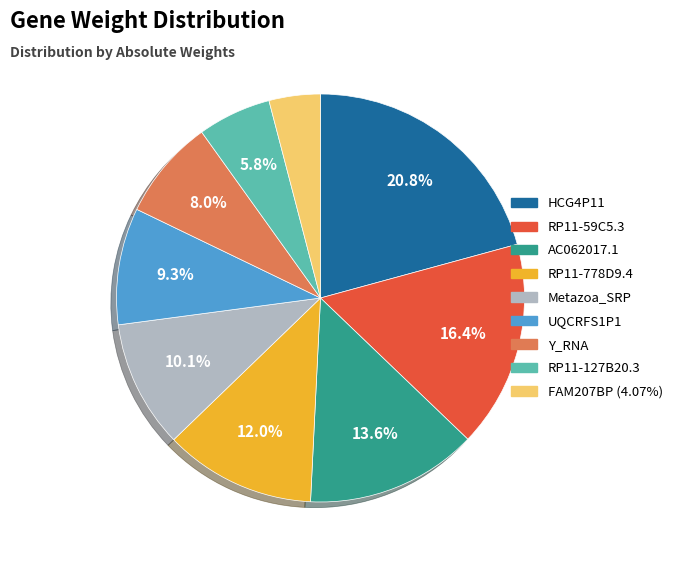

Does UQCRFS1P1 account for over 50% of the chart?

No